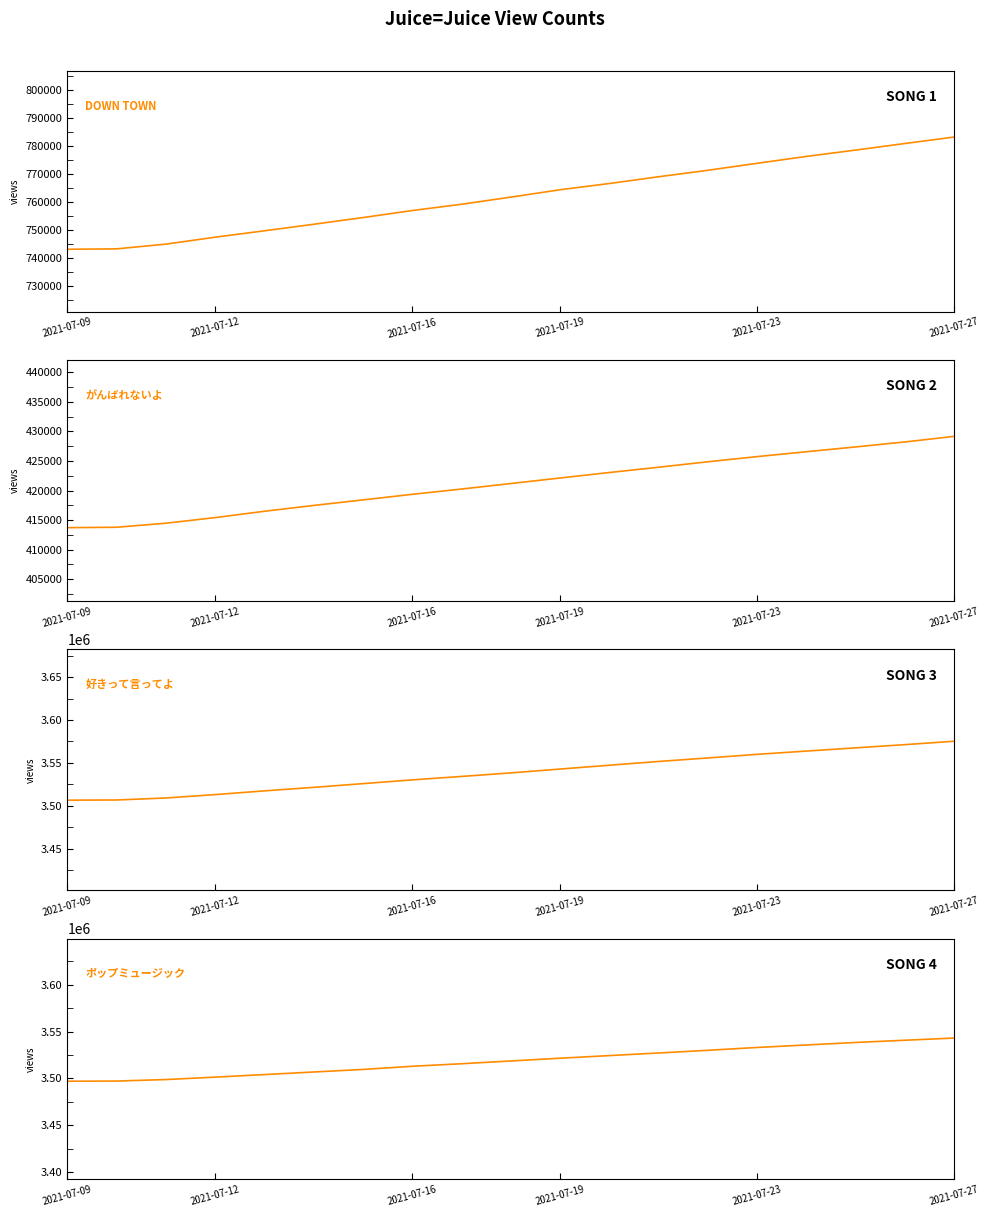

Is the value of ポップミュージック at 2021-07-27 greater than the value of DOWN TOWN at 7?

Yes